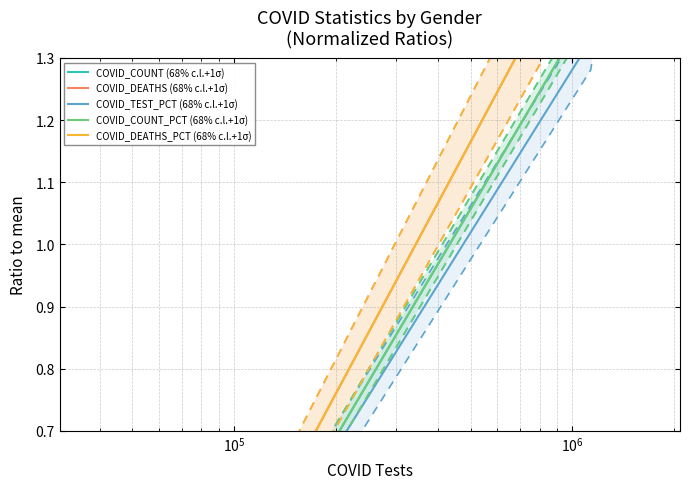

How many distinct data groups are displayed?

5